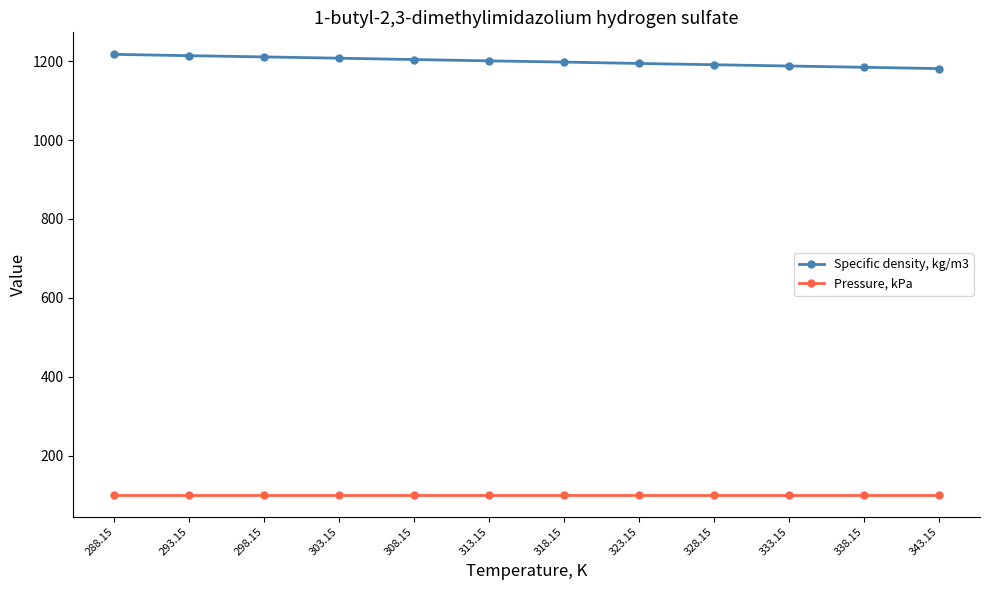

Count the number of data series in this chart.

2